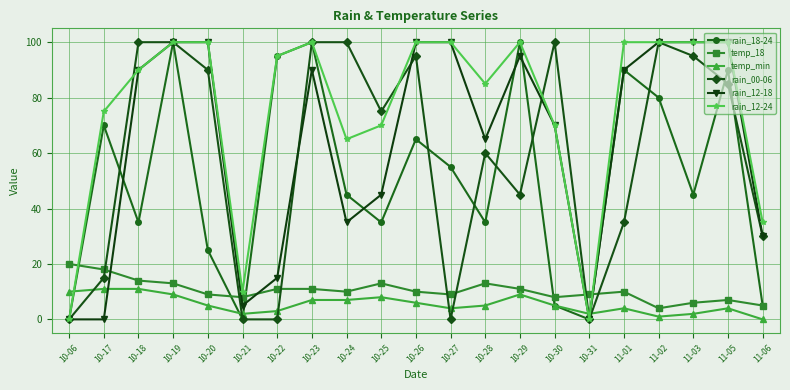

What is the label of the 11th point from the right?

10-26